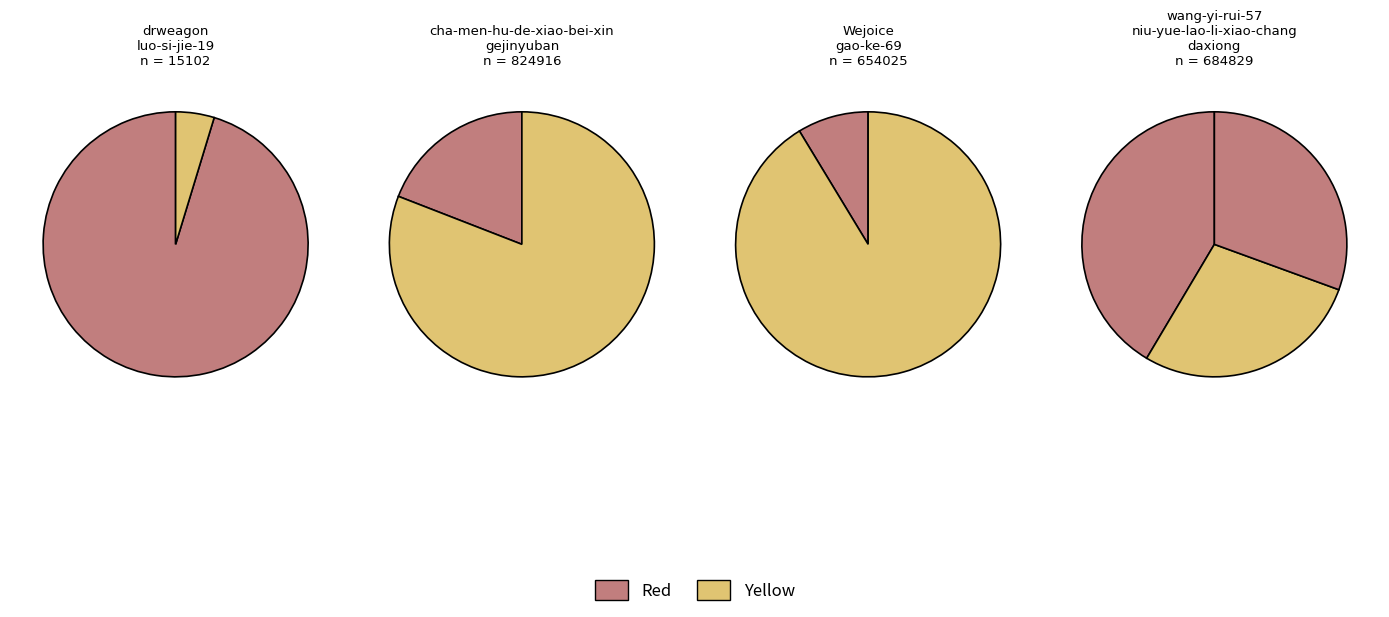

How much of the chart is everything except daxiong?

90.4%